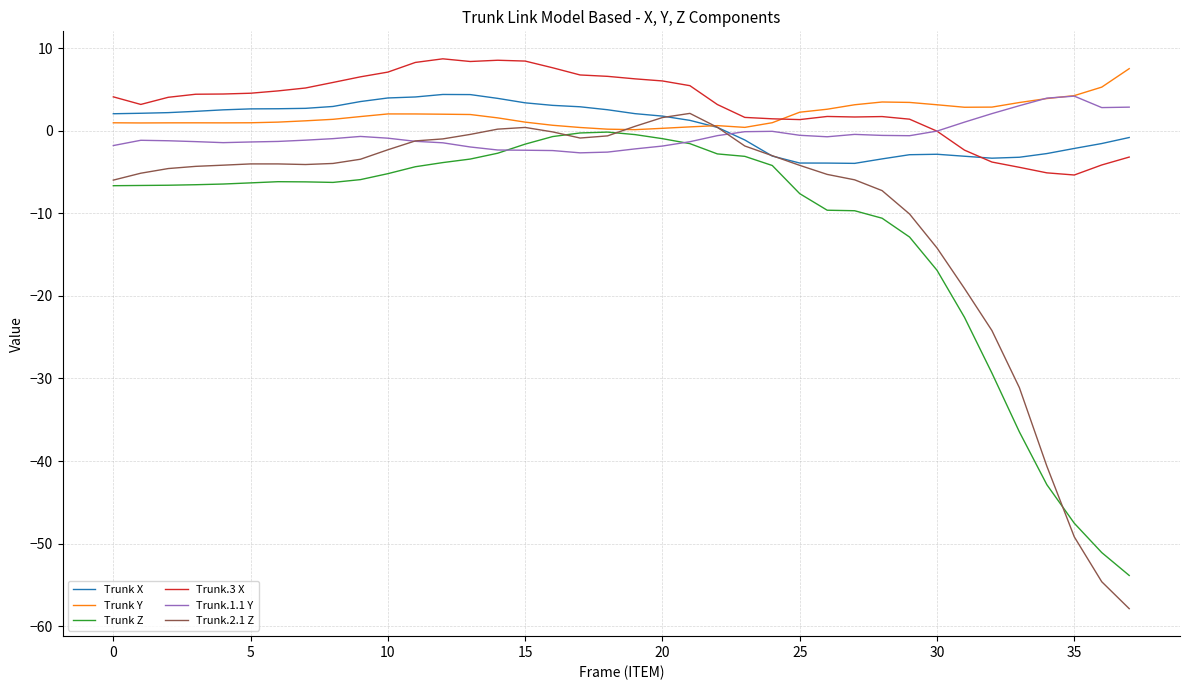

What is the greatest value displayed?

8.7